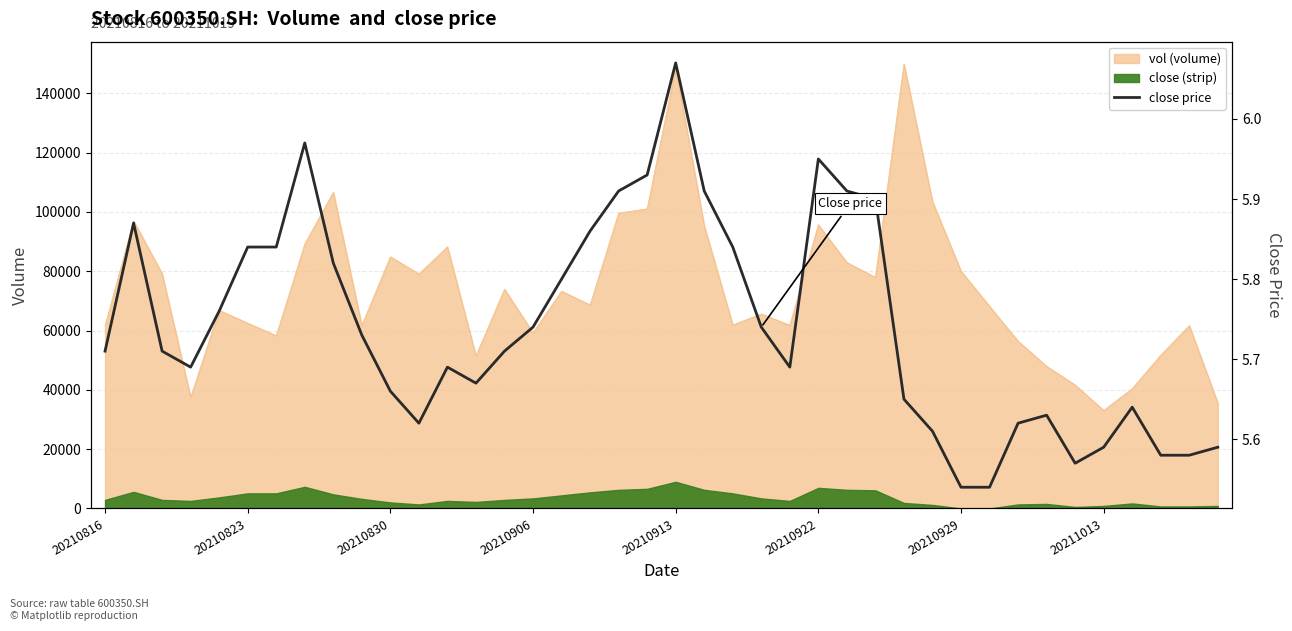

At which category does the chart reach its minimum across all series?

20210929